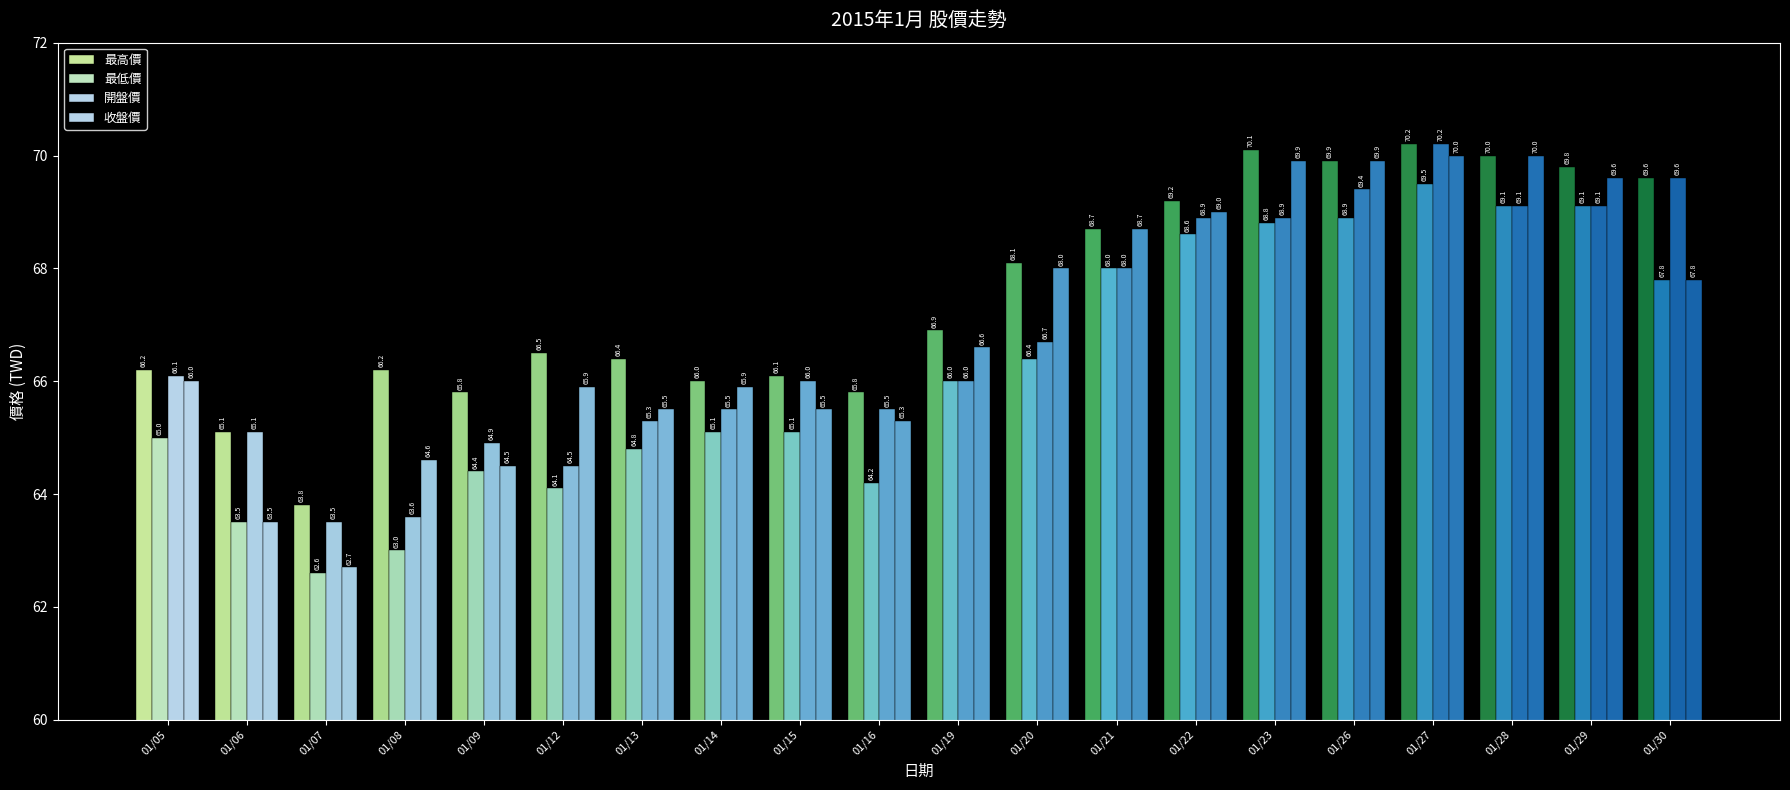

What is the highest value of the 開盤價 series?

70.2